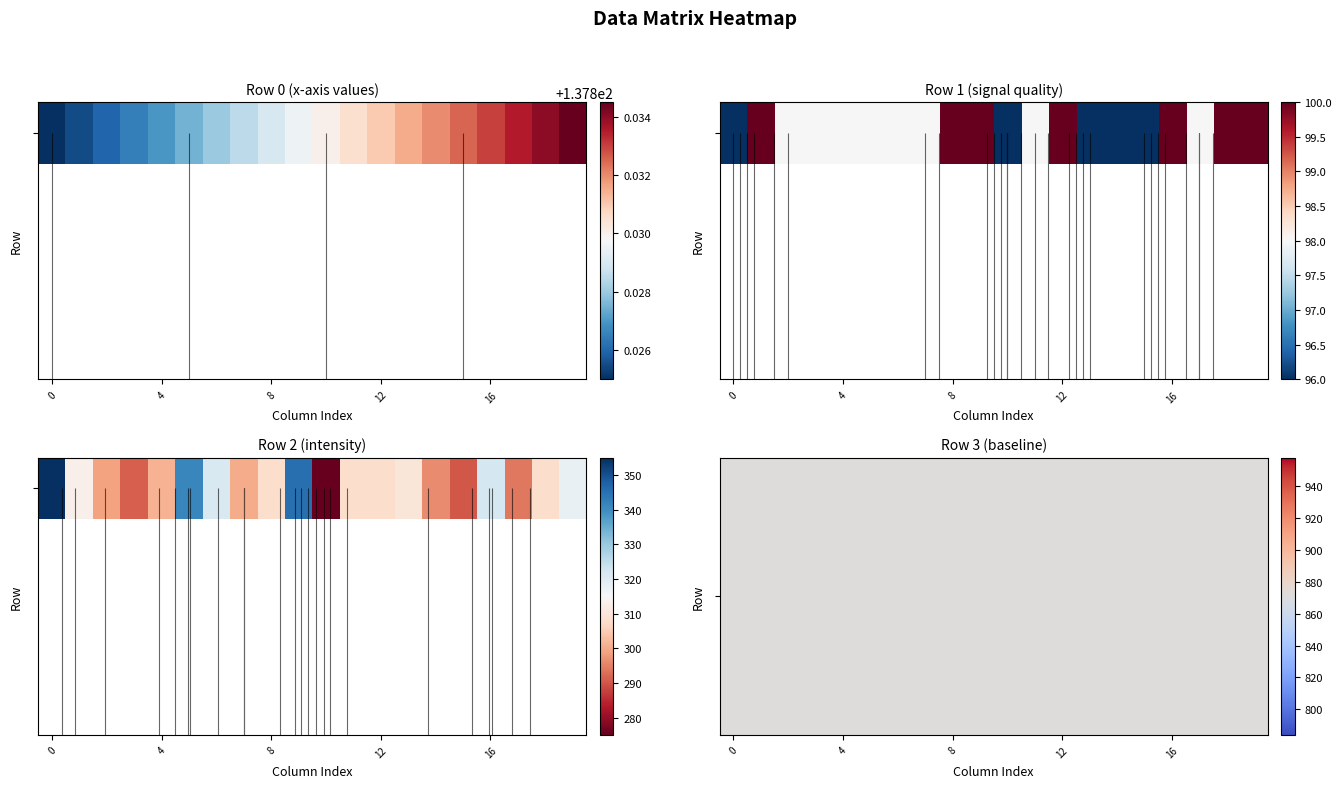

Which series has the largest range (max minus min)?

Row 2 (intensity)